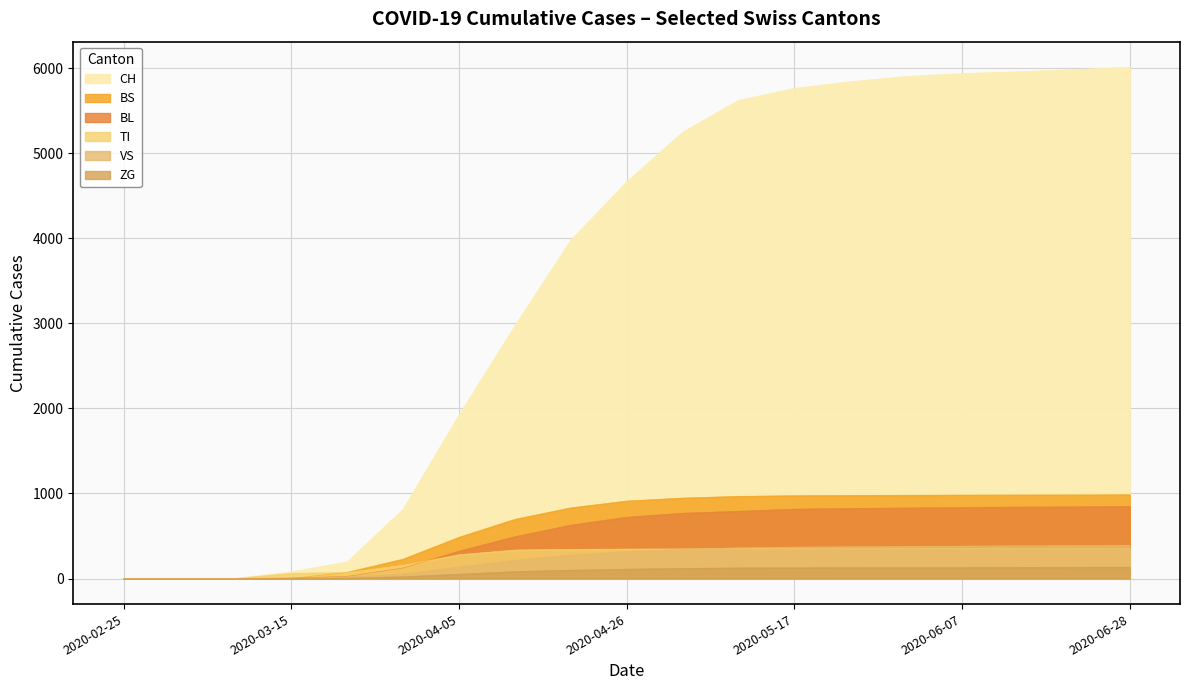

Between 2020-04-19 and 2020-05-31, which series saw the biggest shift?

CH